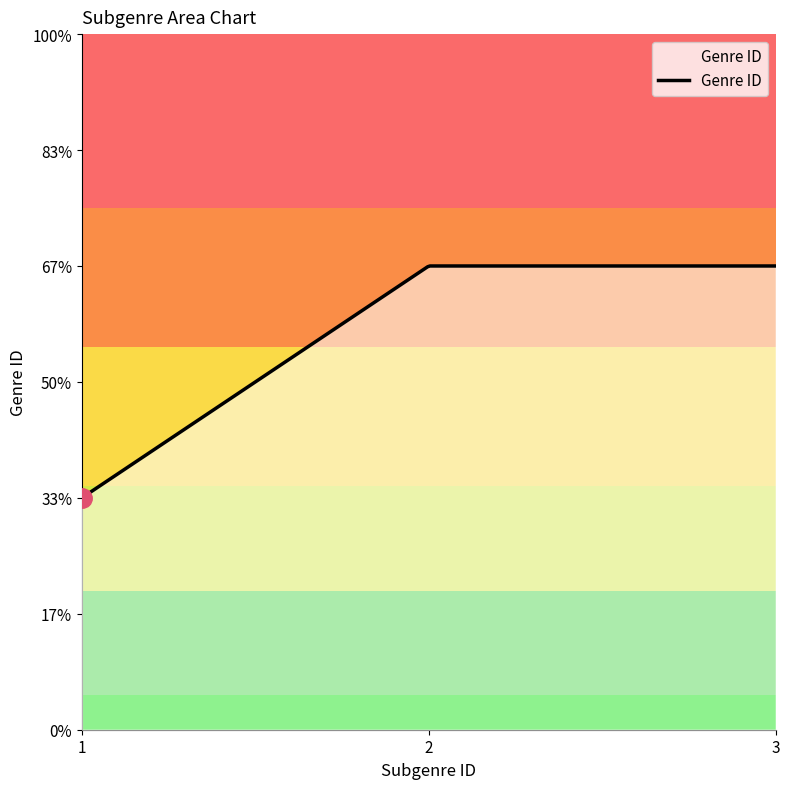

Does the chart have visible grid lines?

No